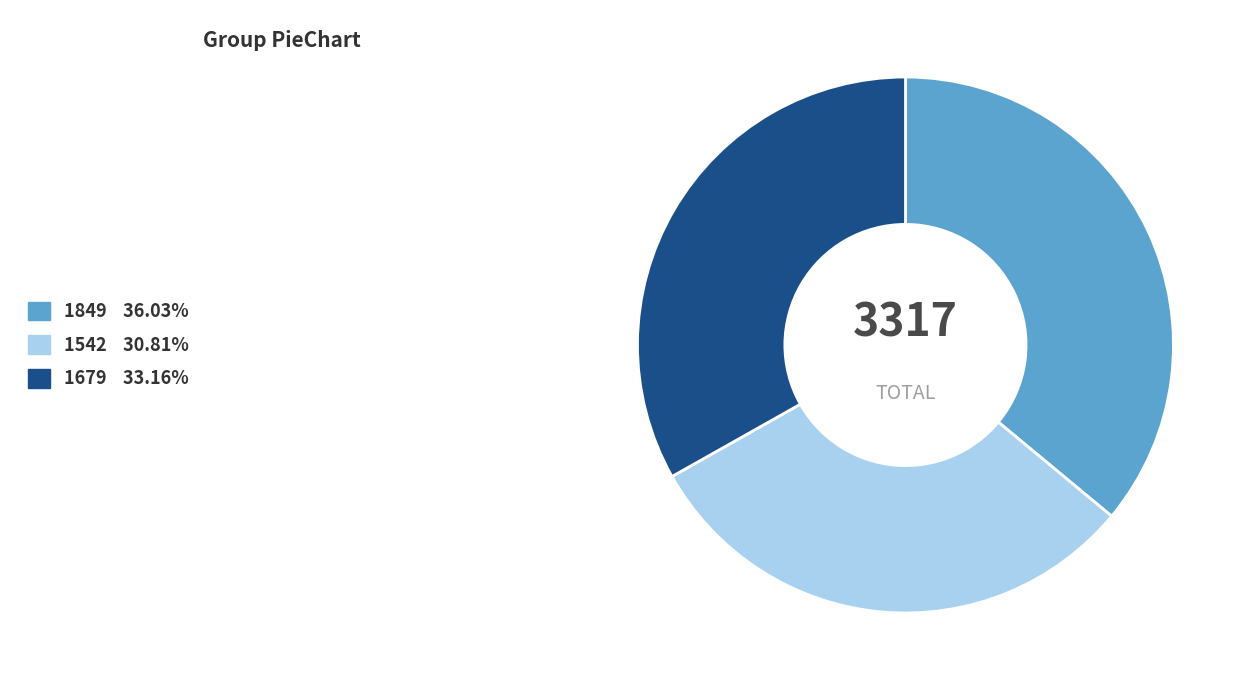

Is the sum of 1542 and 1679 greater than half?

Yes